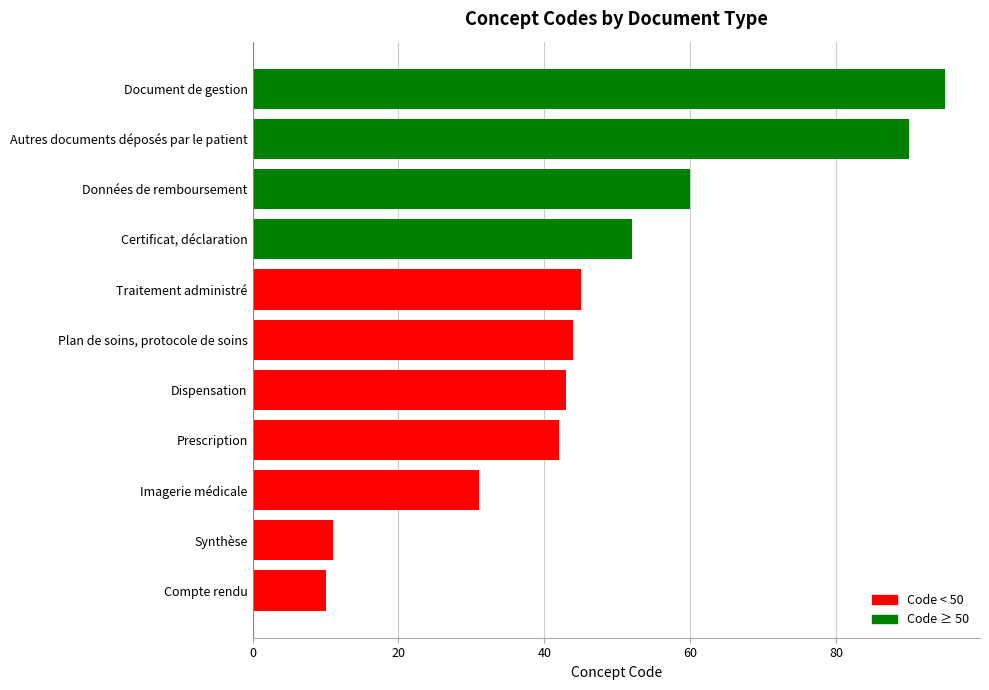

What is the average value?

48